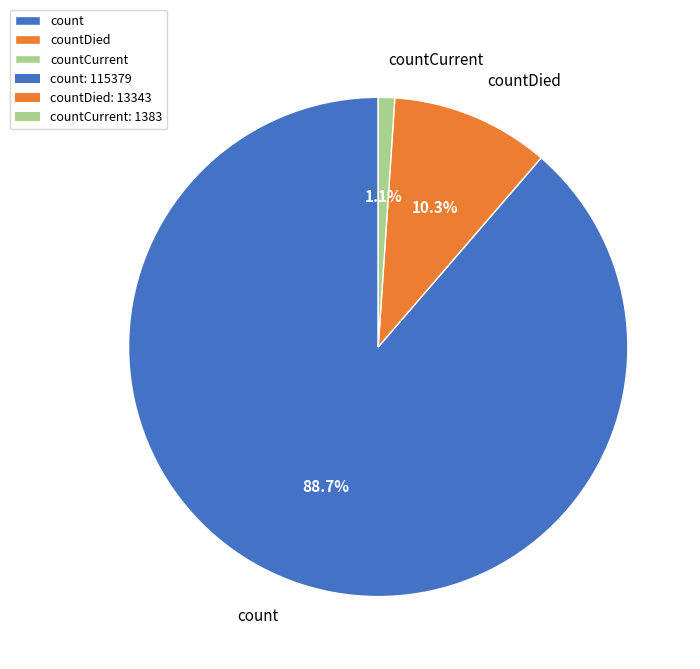

Count the number of slices in the pie.

3